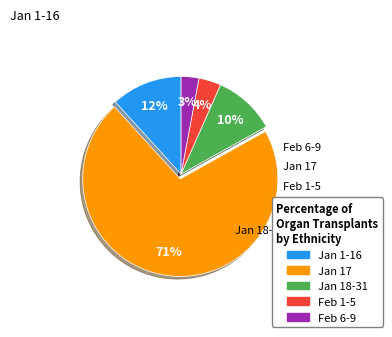

Count the number of slices in the pie.

5